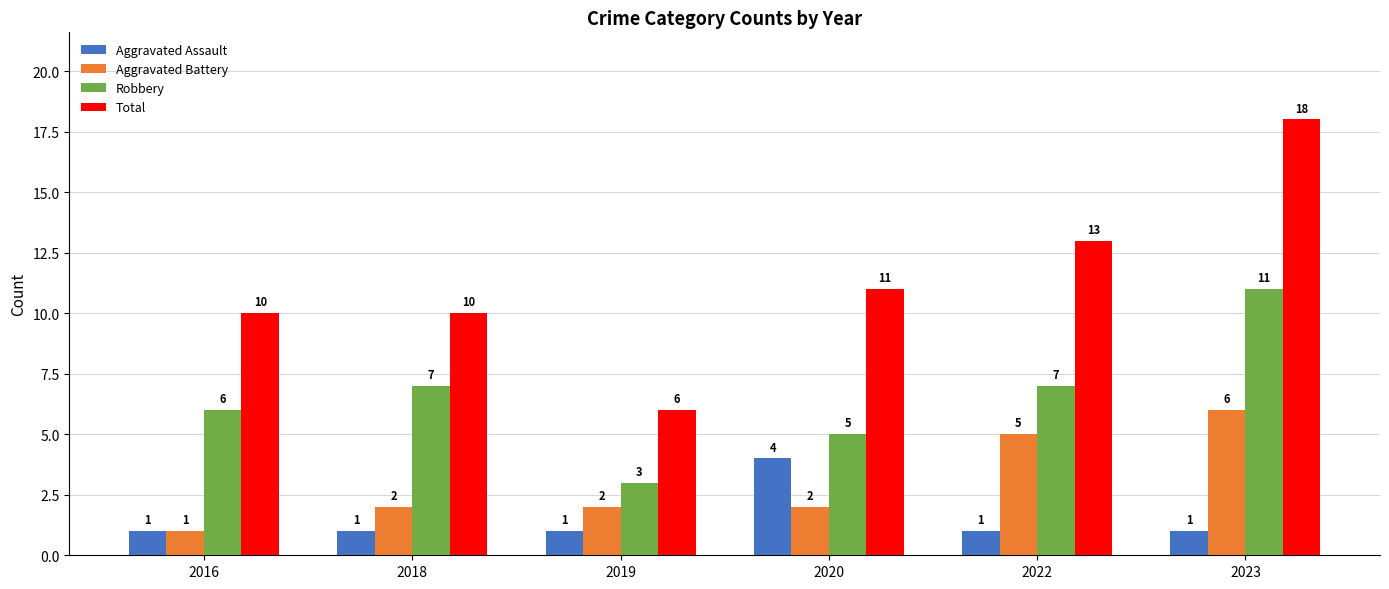

Count the Robbery values in the range 5 to 7.

4